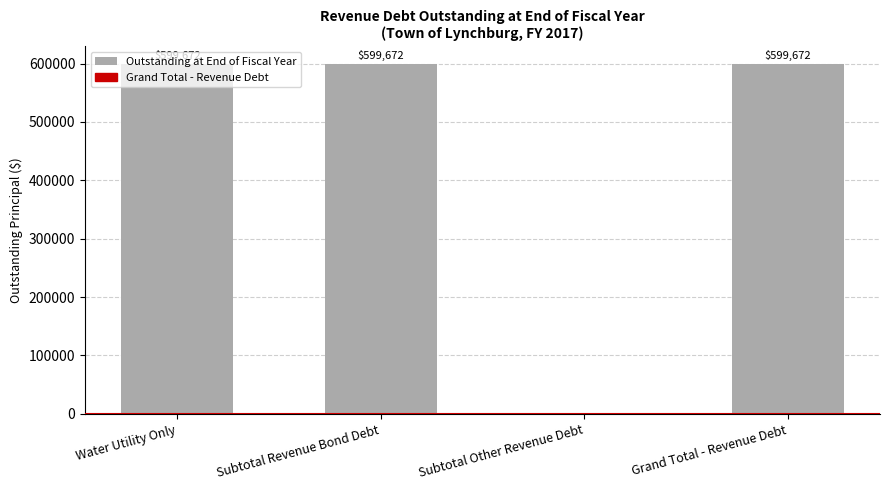

Is it true that the value at Subtotal Other Revenue Debt is -352367?

False